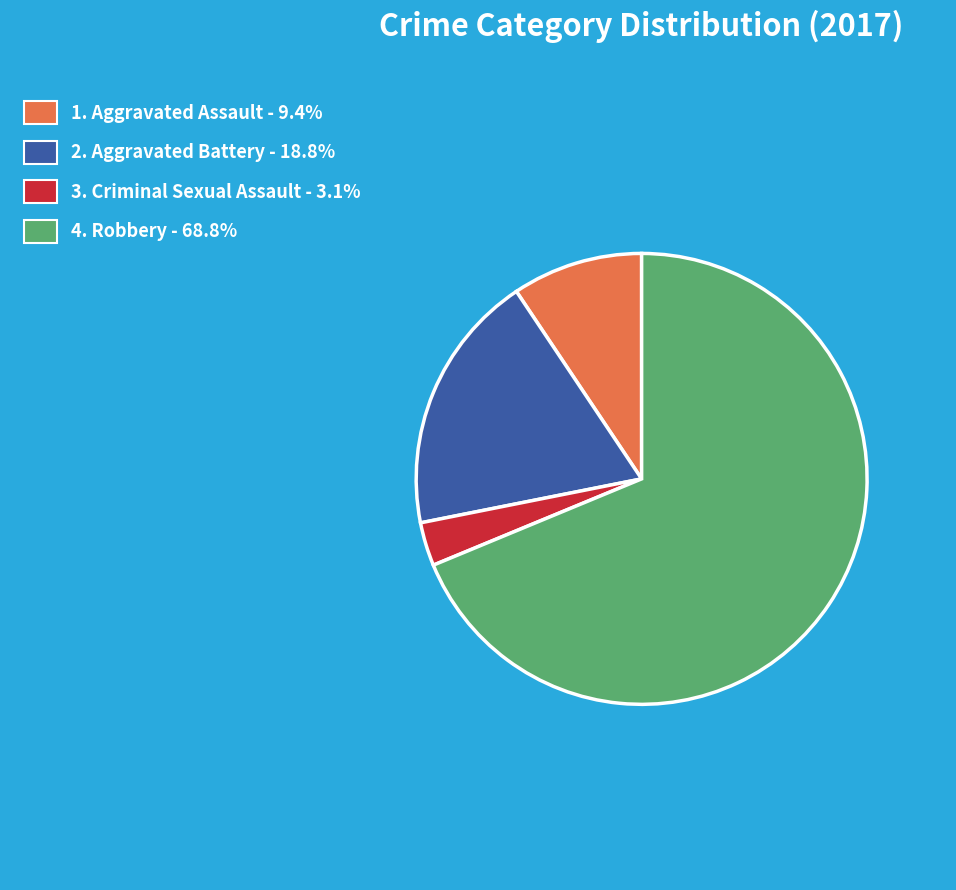

Approximately how many times larger is the value at 1. Aggravated Assault - 9.4% compared to 2. Aggravated Battery - 18.8%?

0.5